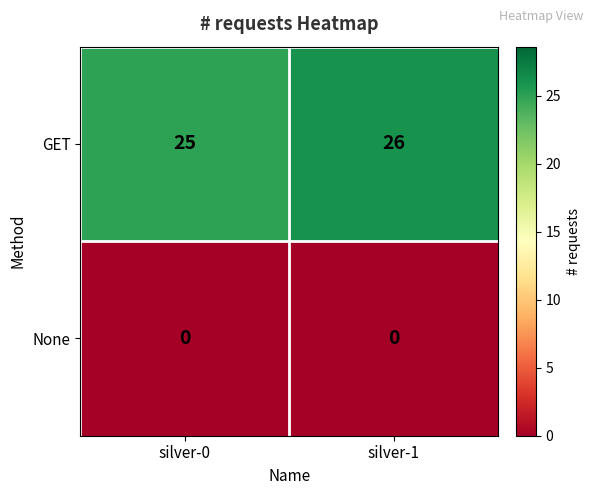

Reading left to right, extract all data points from this chart.

GET: silver-0=25	silver-1=26
None: silver-0=0	silver-1=0